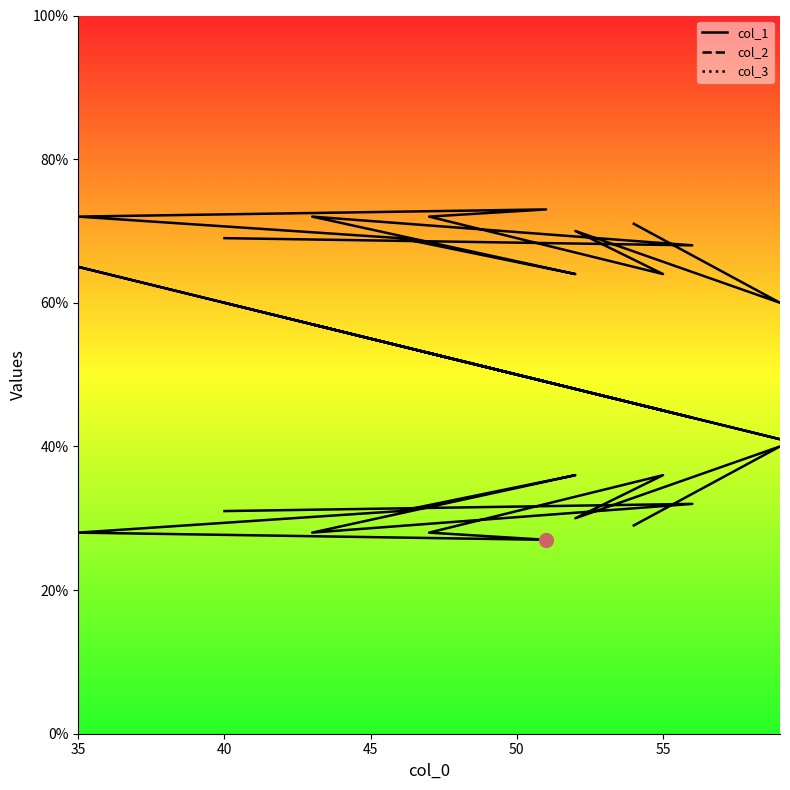

List the series in order of their peak value, highest first.

col_2, col_1, col_3